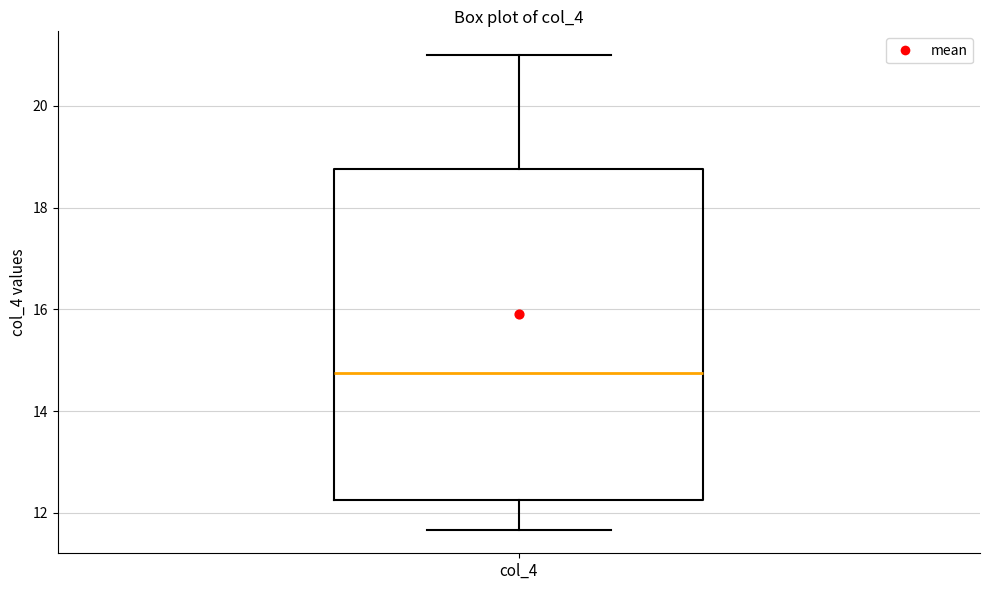

Read this box plot against the y-axis: the position of the median line, the range covered by the box, and the ends of both whiskers. The values are not printed on the chart, so give them approximately, as read against the axis.

median 14.8, box 12.2 to 18.8, whiskers 11.6 to 21.0